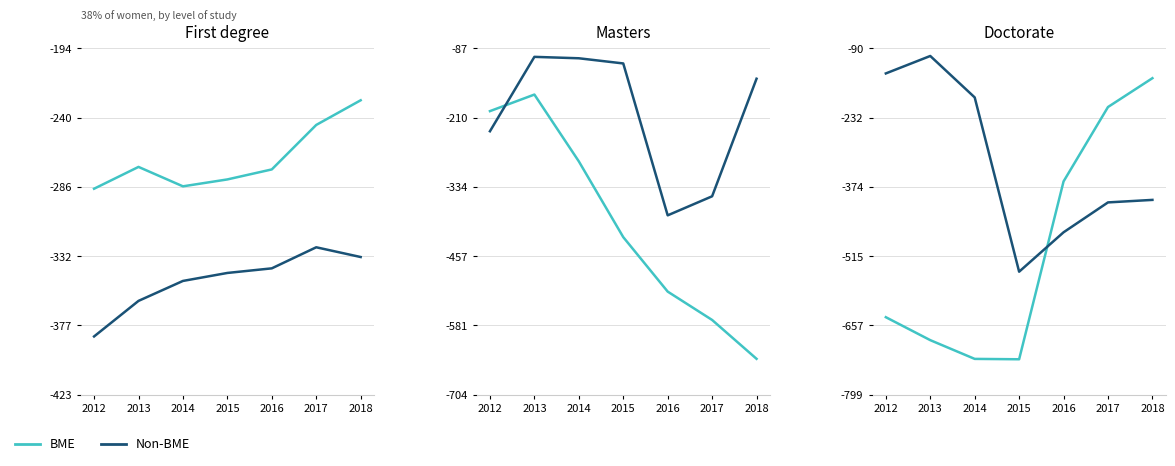

What is the sum of all Non-BME values?

-2256.5